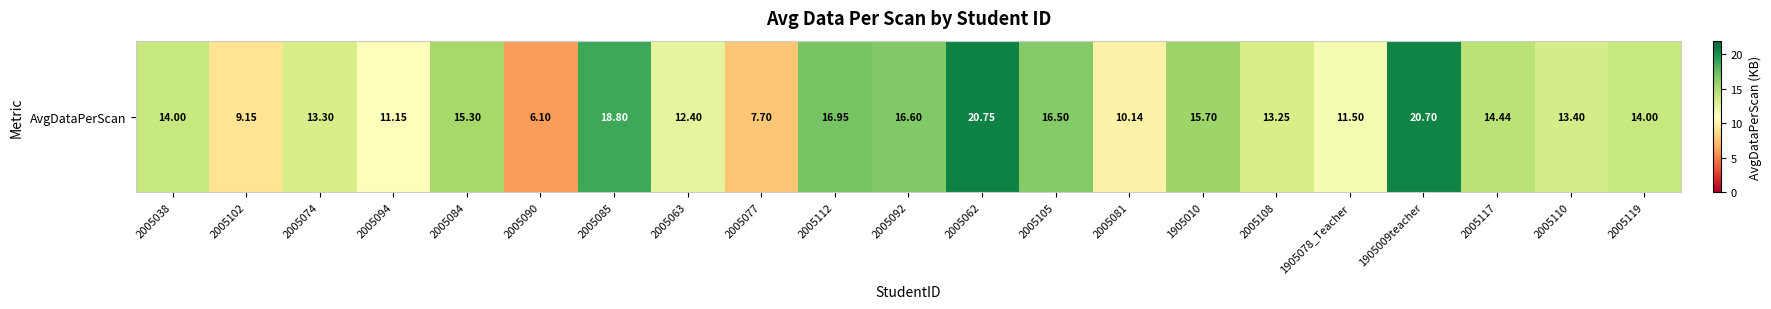

At which label is the value closest to 13?

2005108